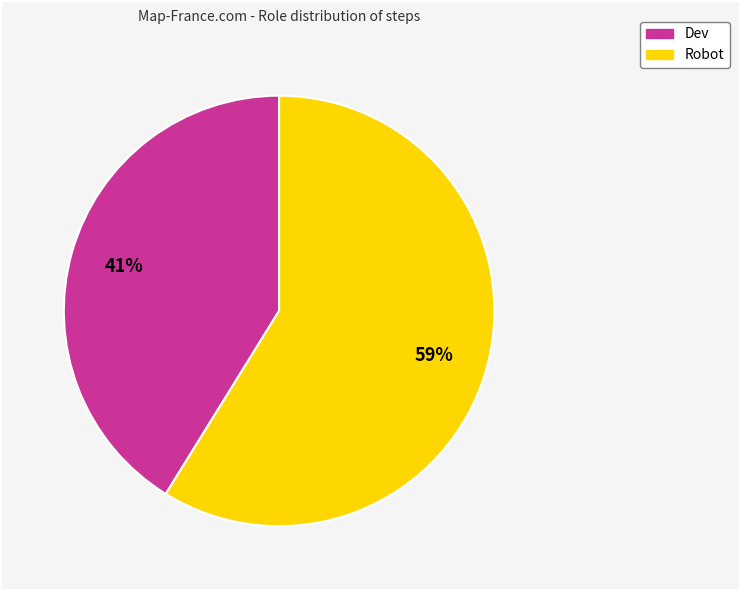

To the nearest percent, what is the difference between the Robot and Dev slice percentages?

18%